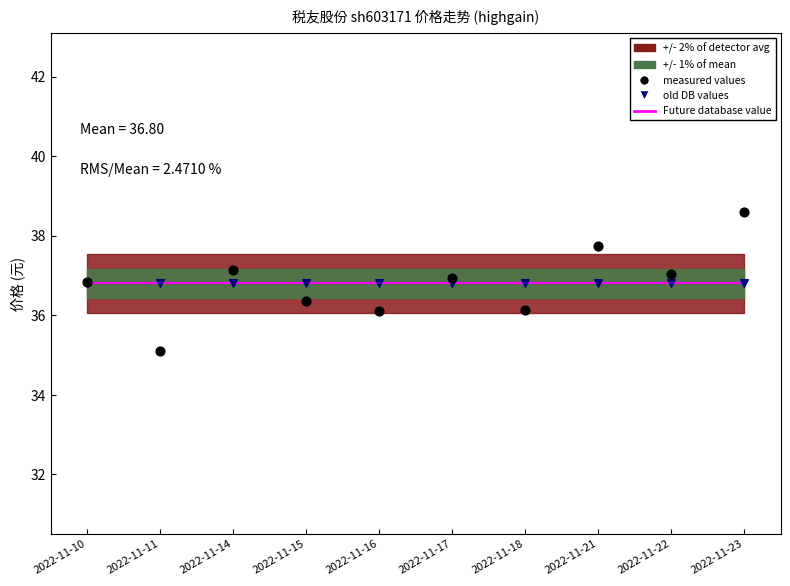

Which series has the largest total across all categories?

Future database value